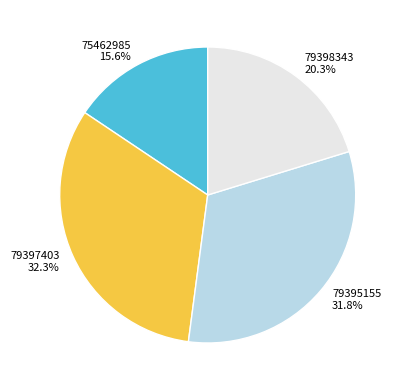

True or false: 79395155 accounts for 32% of the total.

True